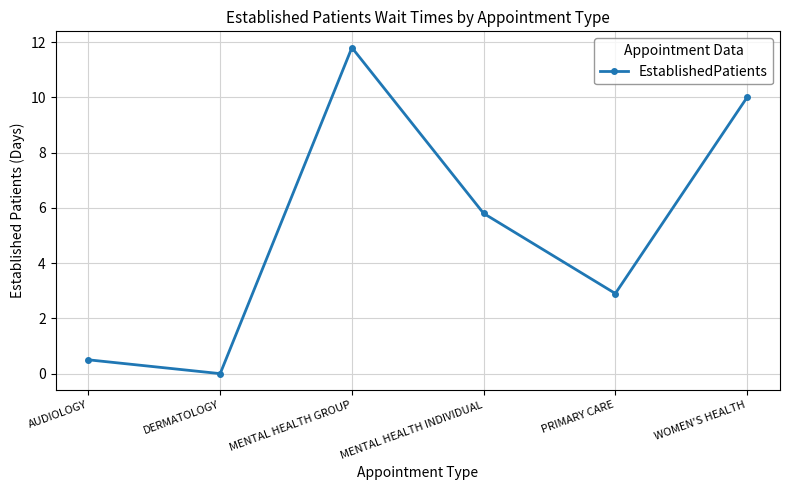

How many data points are above 5?

3